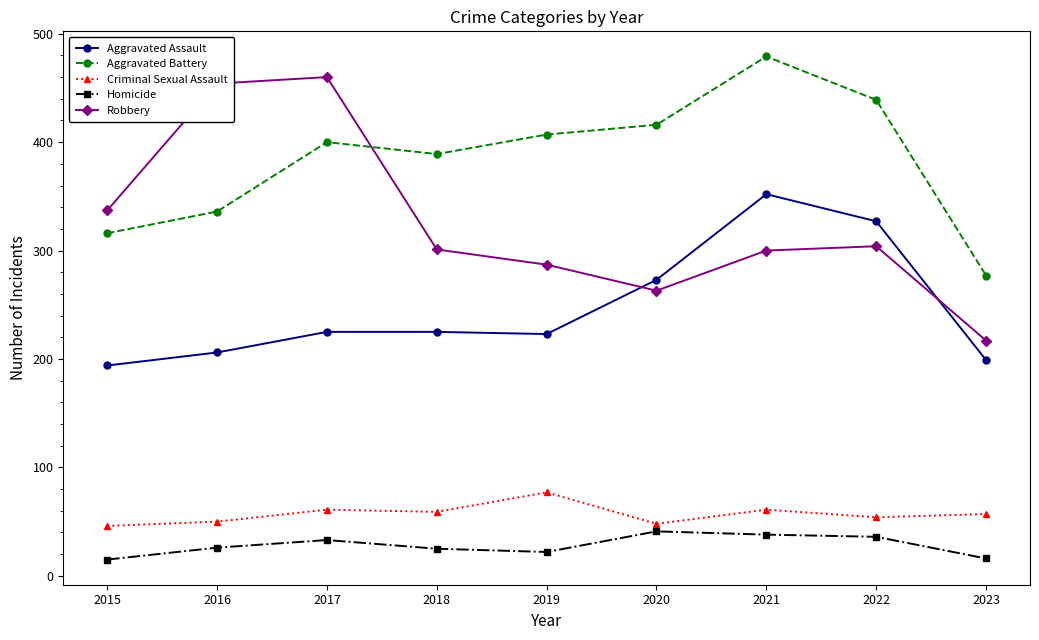

True or false: Aggravated Assault has a value of 162 at 2022.

False